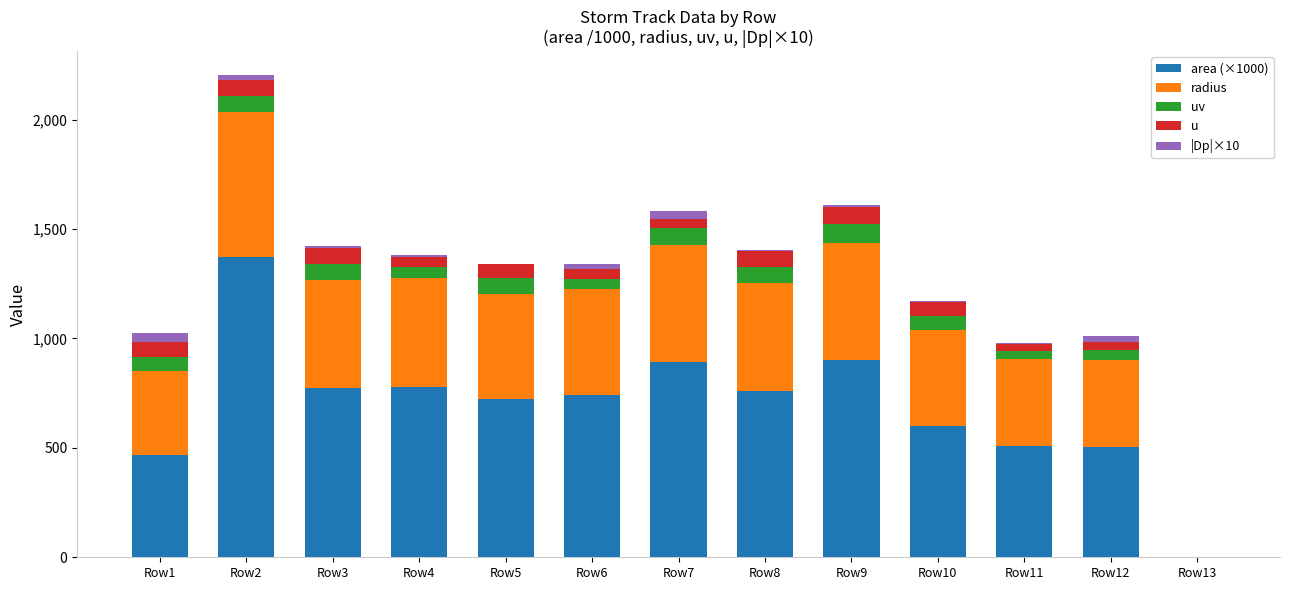

What are all the series names shown in the legend?

area (×1000), radius, uv, u, |Dp|×10